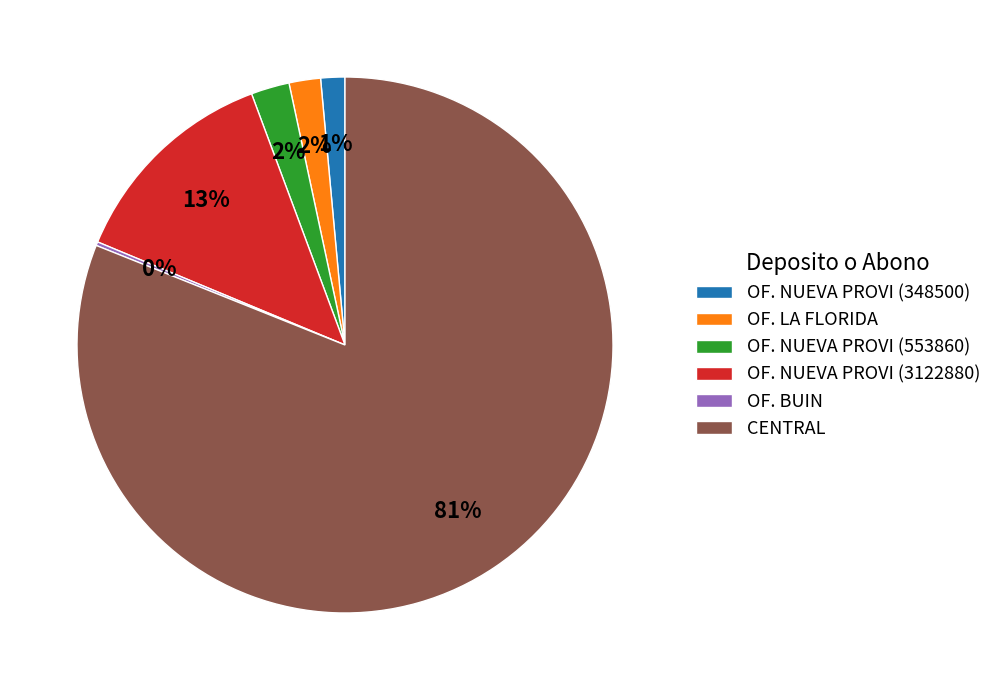

Which slice is the largest?

CENTRAL